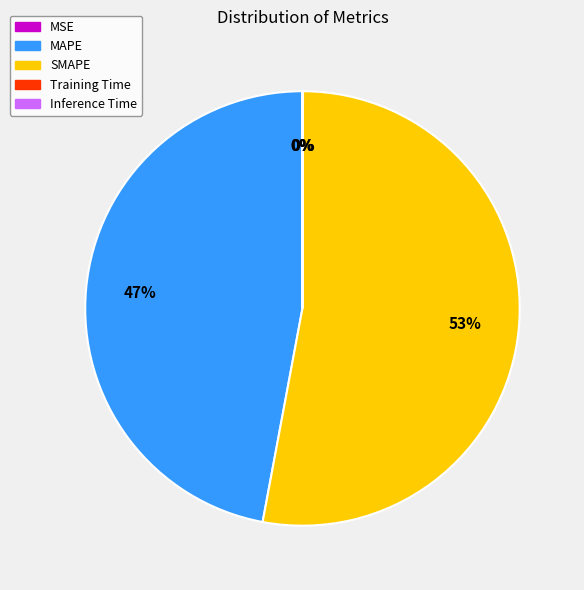

Which category has the biggest portion of the pie?

SMAPE